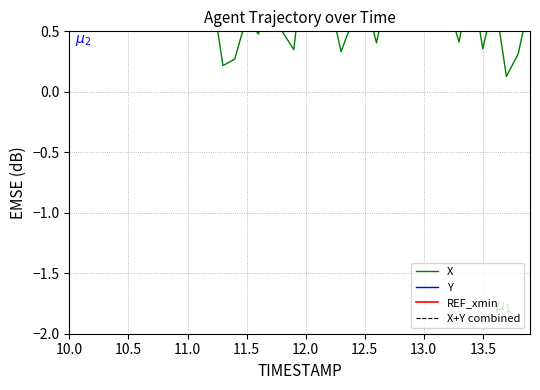

How many values in the X+Y combined series exceed -4?

16